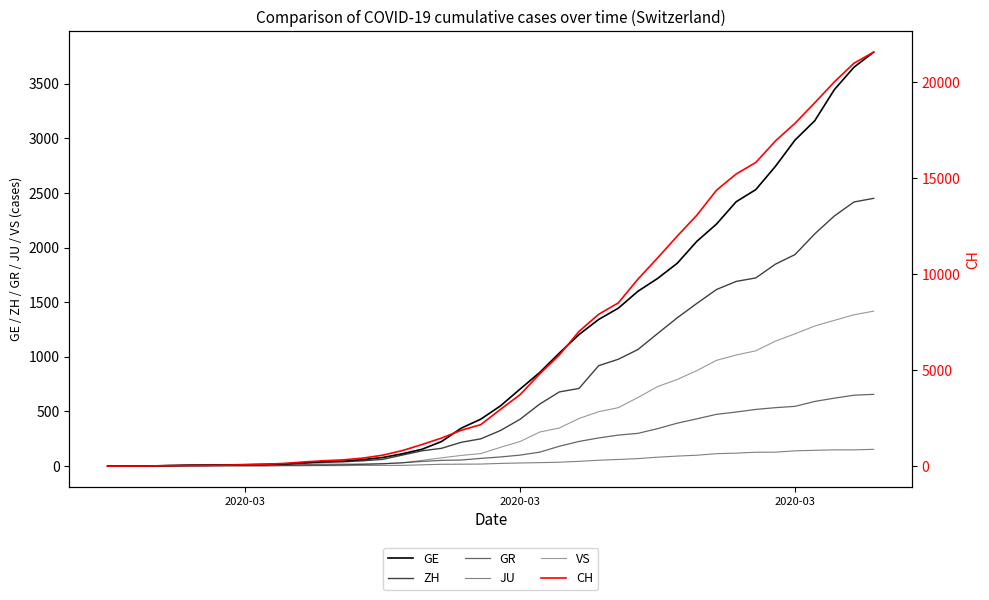

What is the sum of the GE values at 6 and 4?

20